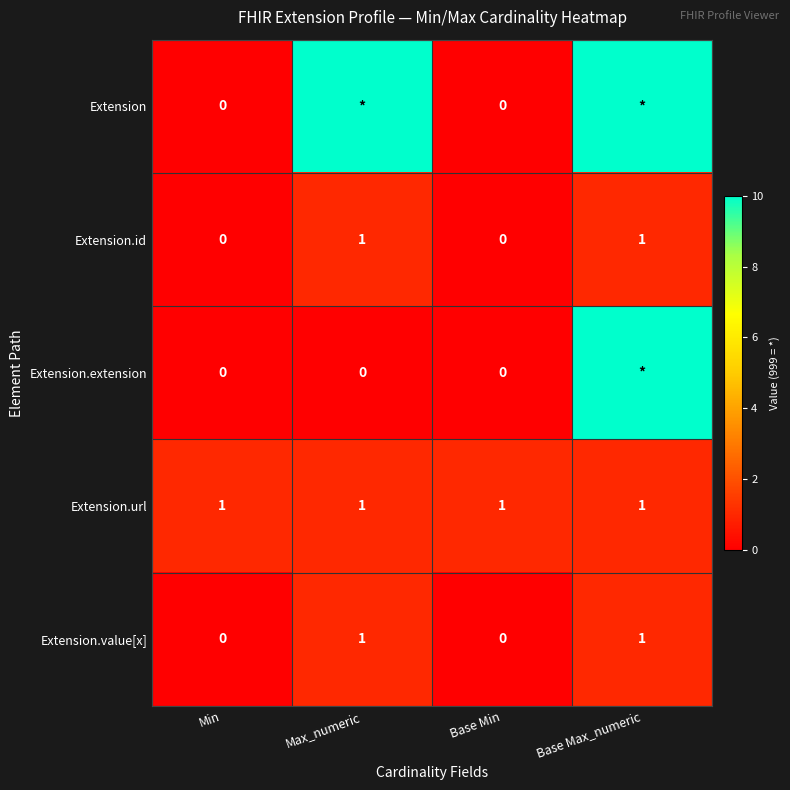

What is the difference between the maximum and minimum values in the Extension.value[x] series?

1